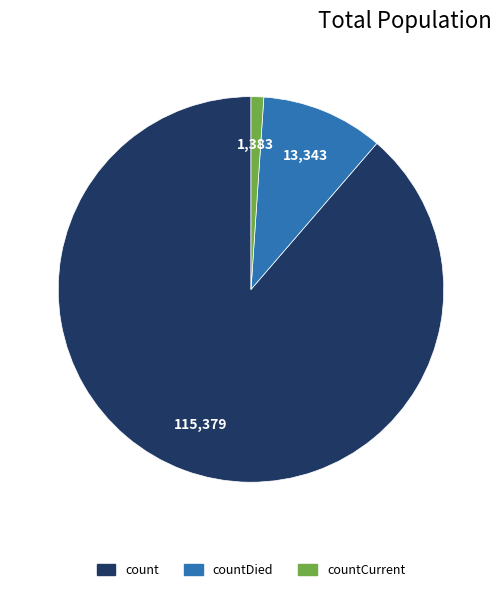

Is there a majority slice in this chart?

Yes